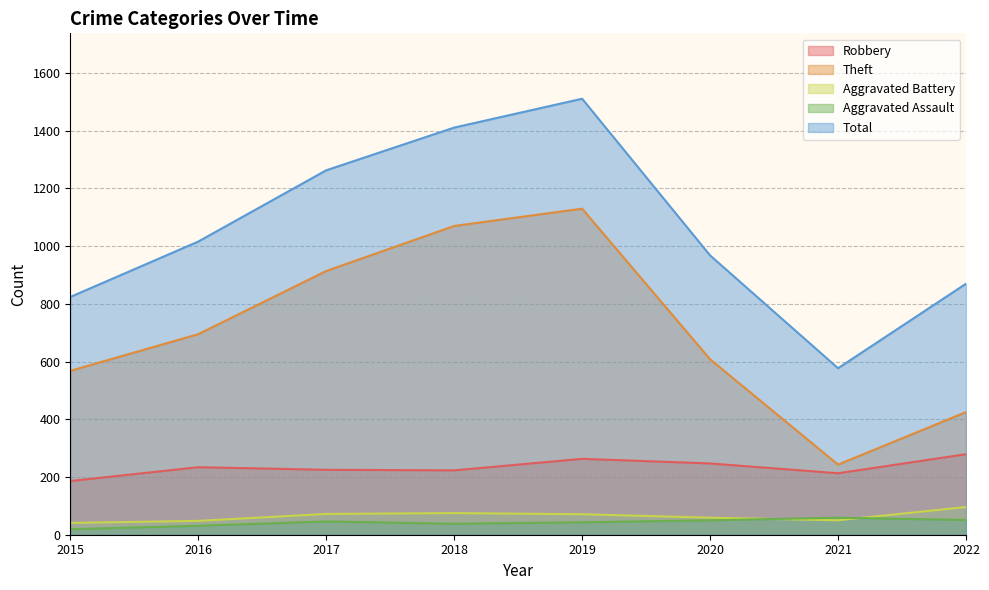

At which category is the sum across all series the highest?

2019